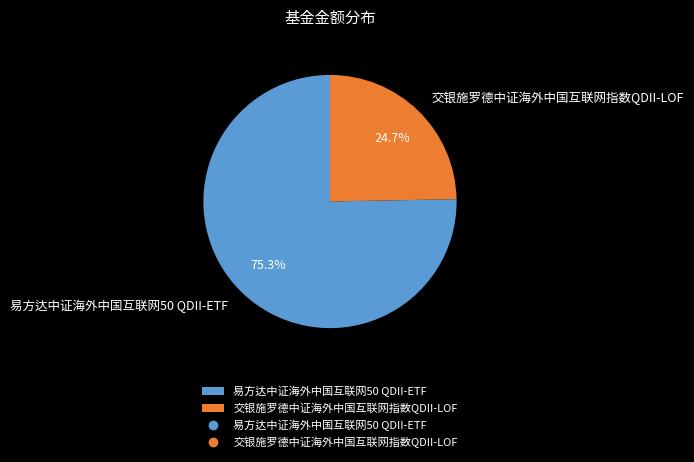

Do 交银施罗德中证海外中国互联网指数QDII-LOF and 易方达中证海外中国互联网50 QDII-ETF together represent more than half of the pie?

Yes